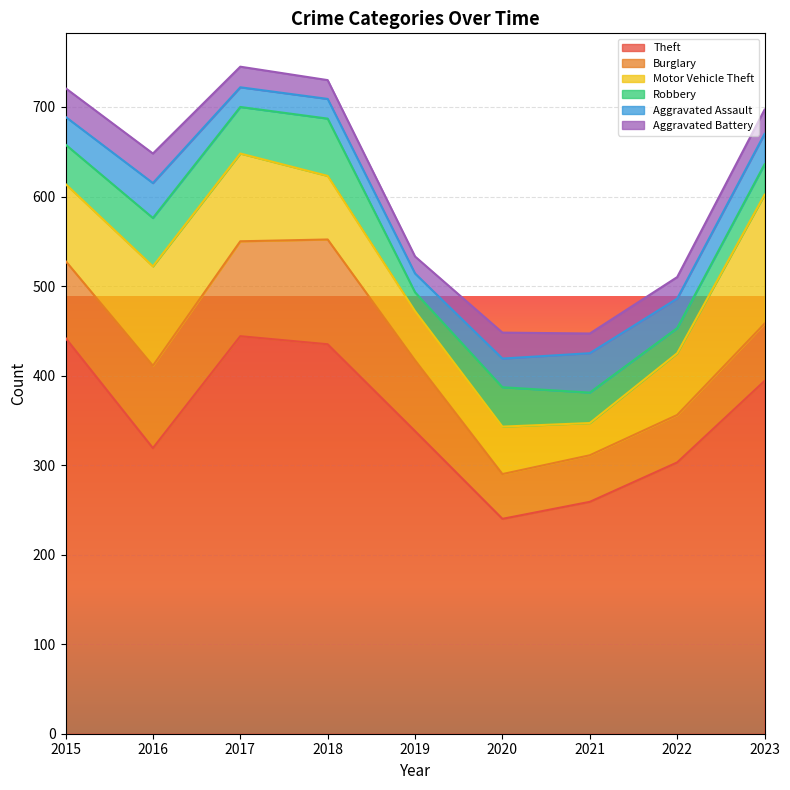

Is it true that Motor Vehicle Theft equals 139 at 2015?

False